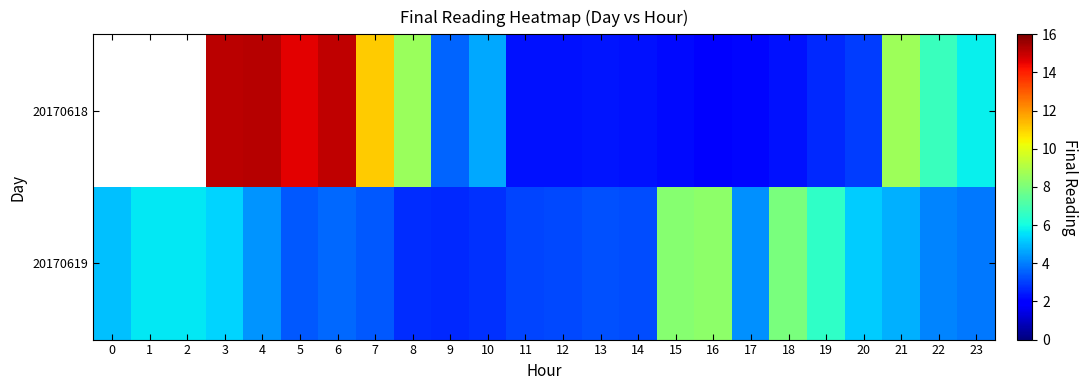

What is the difference between the maximum and minimum values in the 20170619 series?

5.7